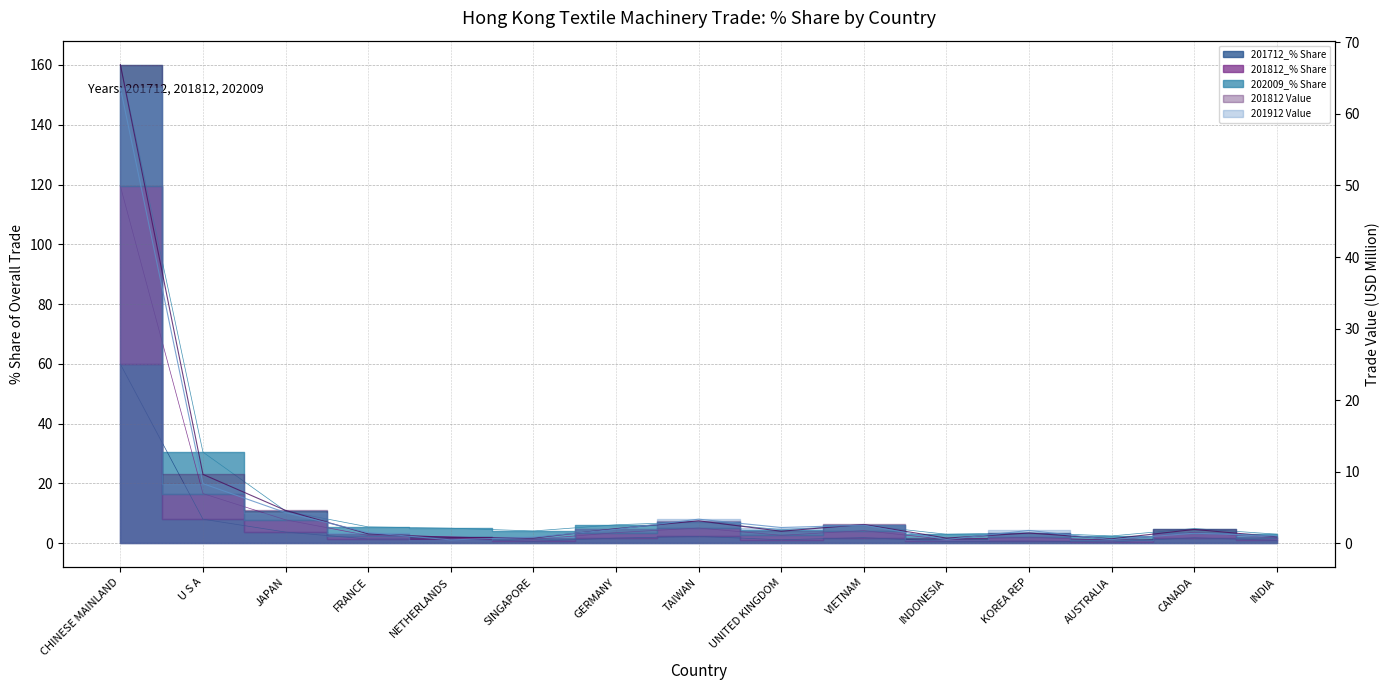

Which series has the largest total across all categories?

202009_% Share